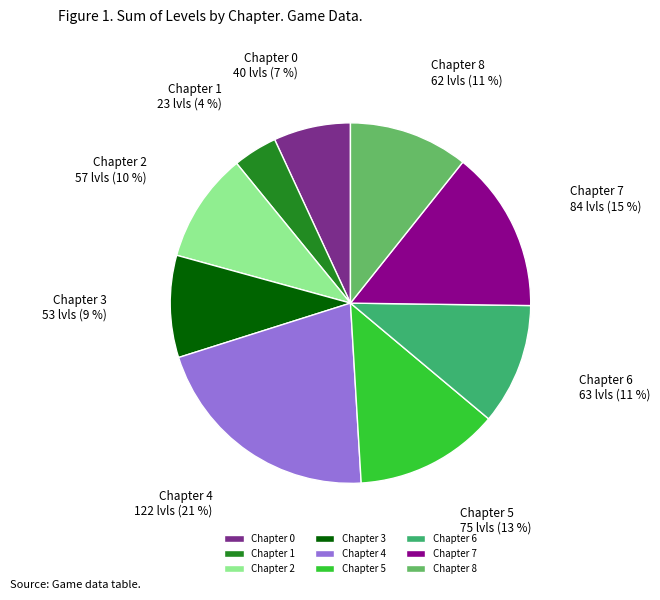

Is the sum of Chapter 6 and Chapter 0 greater than half?

No